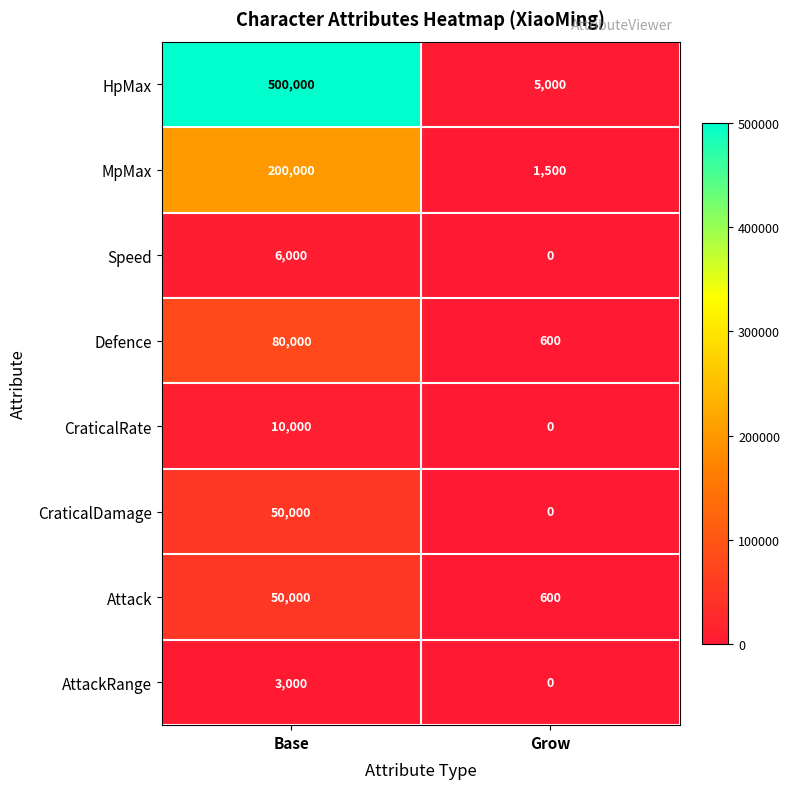

What is the difference between the CraticalDamage values at Grow and Base?

50000